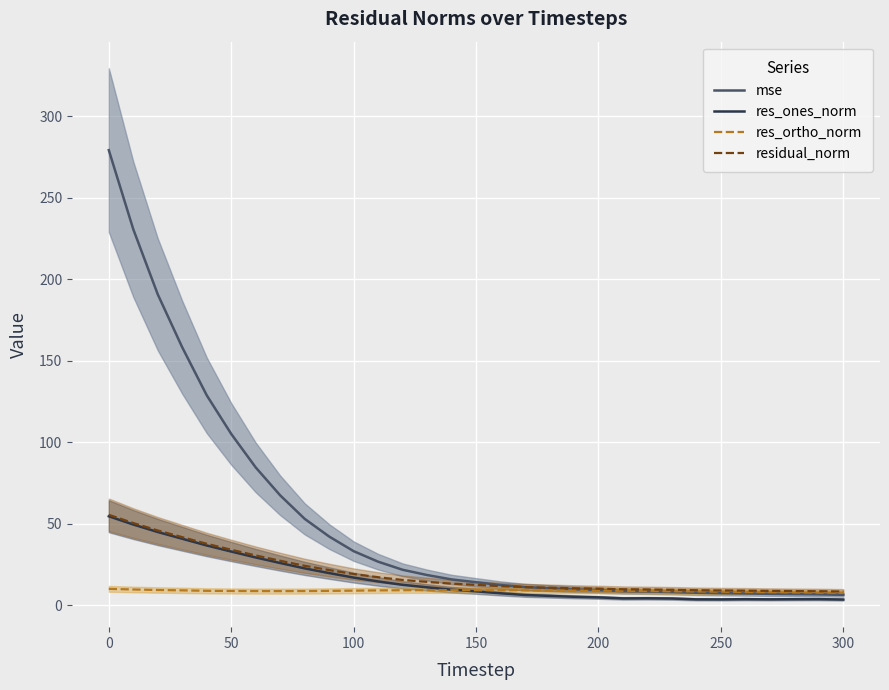

What is the minimum value for residual_norm?

8.3